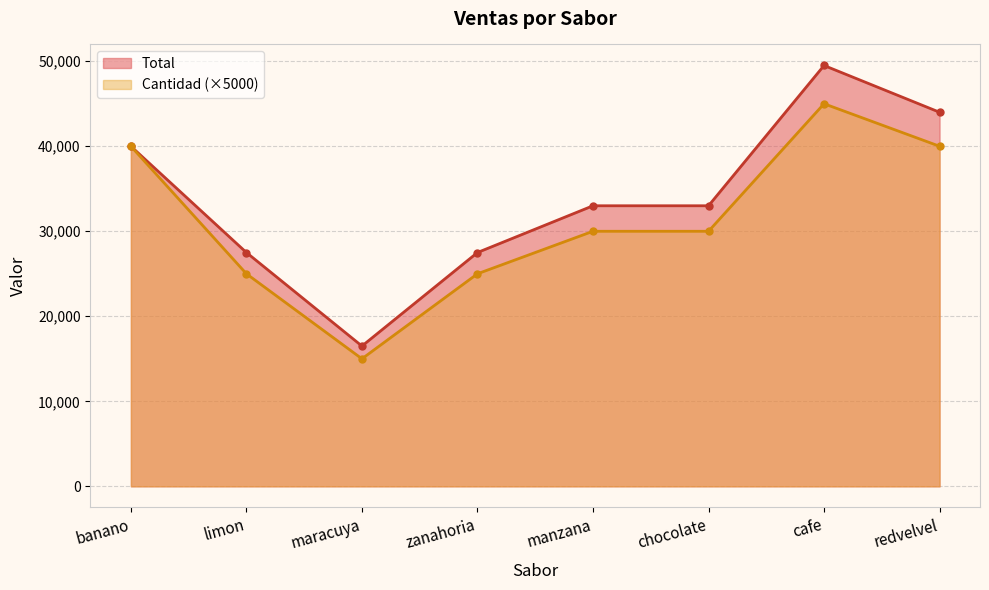

Reading right to left, transcribe all the data shown in this chart.

Total: redvelvel=44000	cafe=49500	chocolate=33000	manzana=33000	zanahoria=27500	maracuya=16500	limon=27500	banano=40000
Cantidad: redvelvel=40000	cafe=45000	chocolate=30000	manzana=30000	zanahoria=25000	maracuya=15000	limon=25000	banano=40000